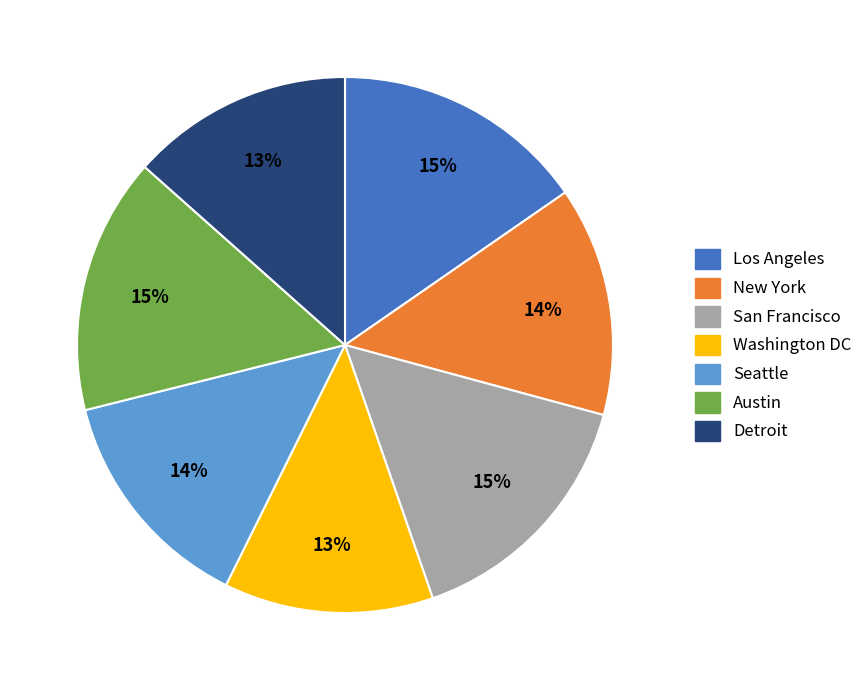

How many slices are in this pie chart?

7